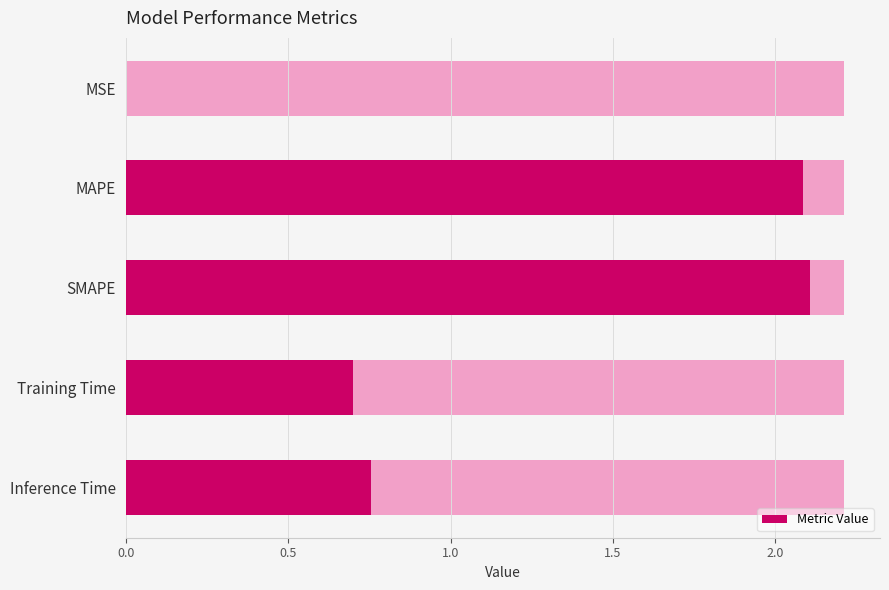

Reading left to right, what are all the values shown in this chart?

0.0	2.1	2.1	0.7	0.8